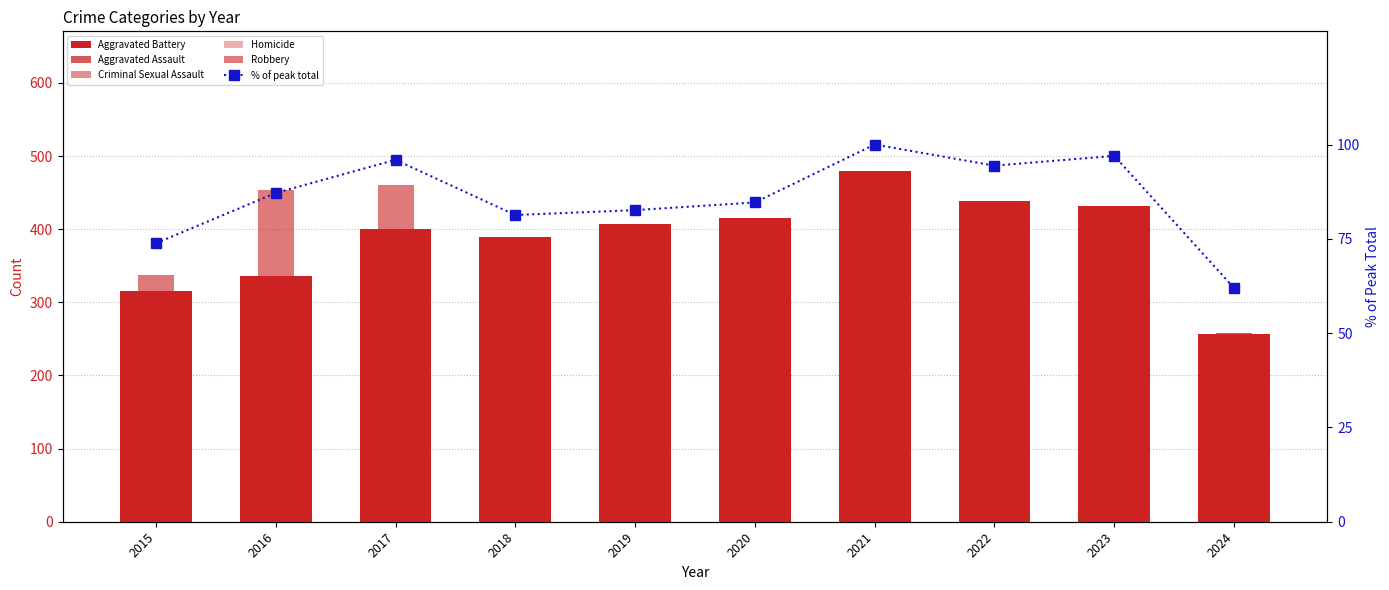

Is it true that Criminal Sexual Assault equals 31.4 at 2017?

False